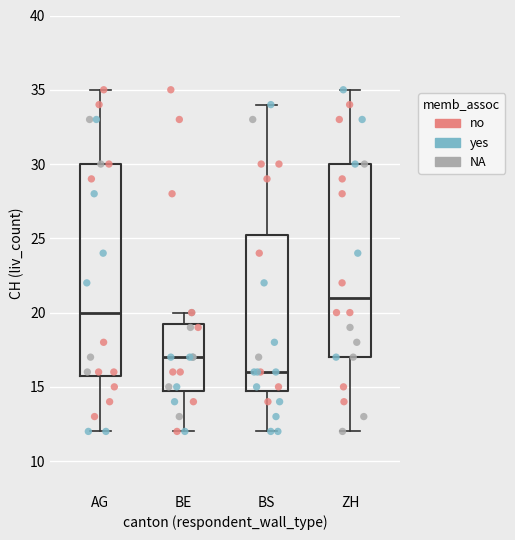

Which box is the tallest, from its lower edge to its upper edge?

AG